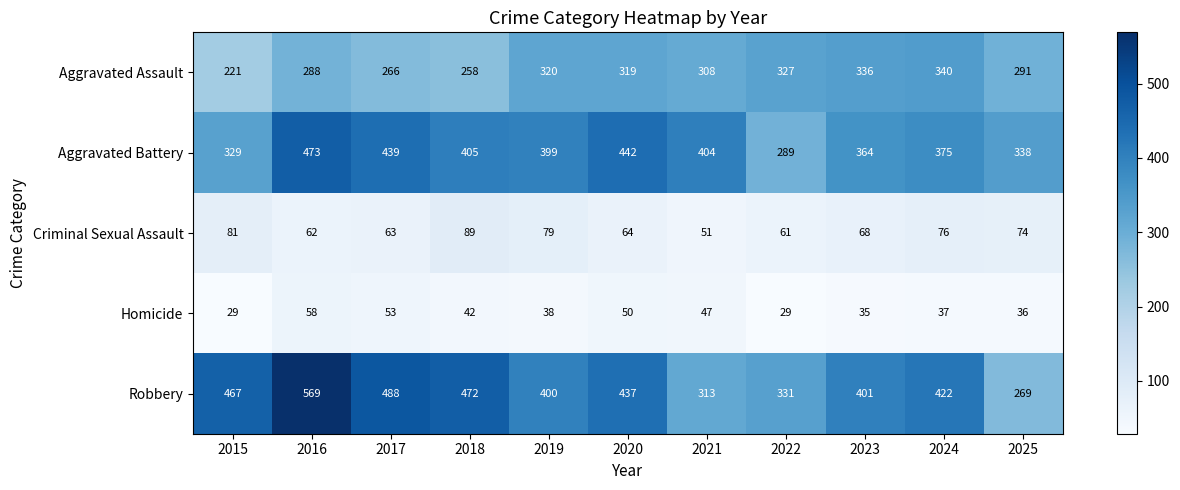

Which series changed the most between 2019 and 2022?

Aggravated Battery